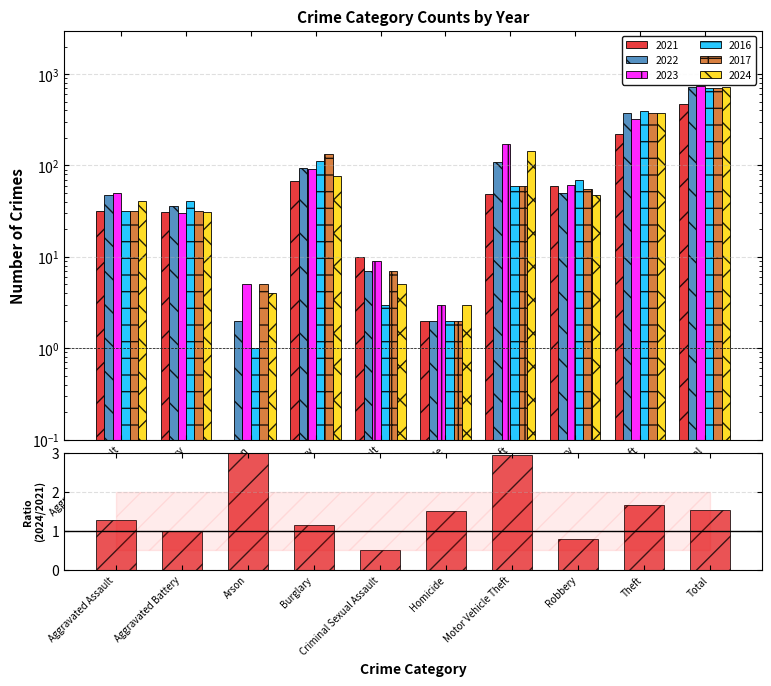

What is the change in value from Homicide to Theft?

+0.2